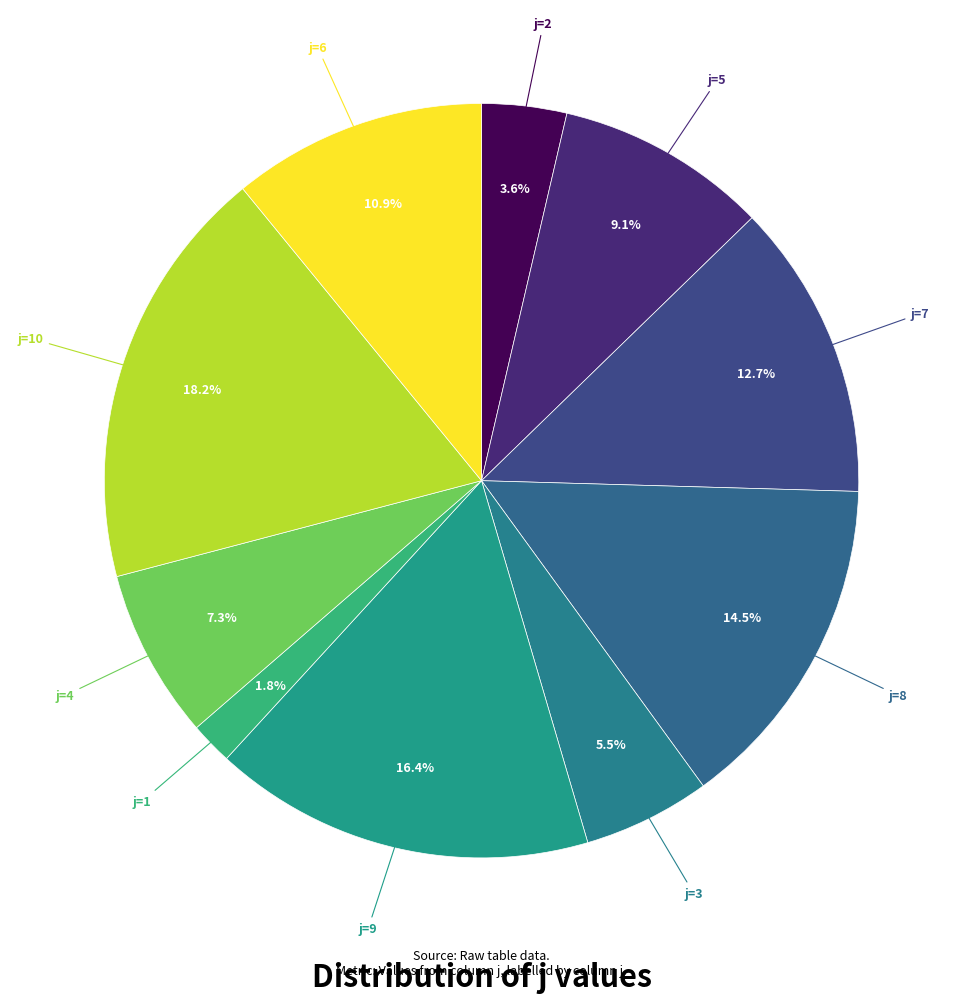

Which category has the biggest portion of the pie?

j=10